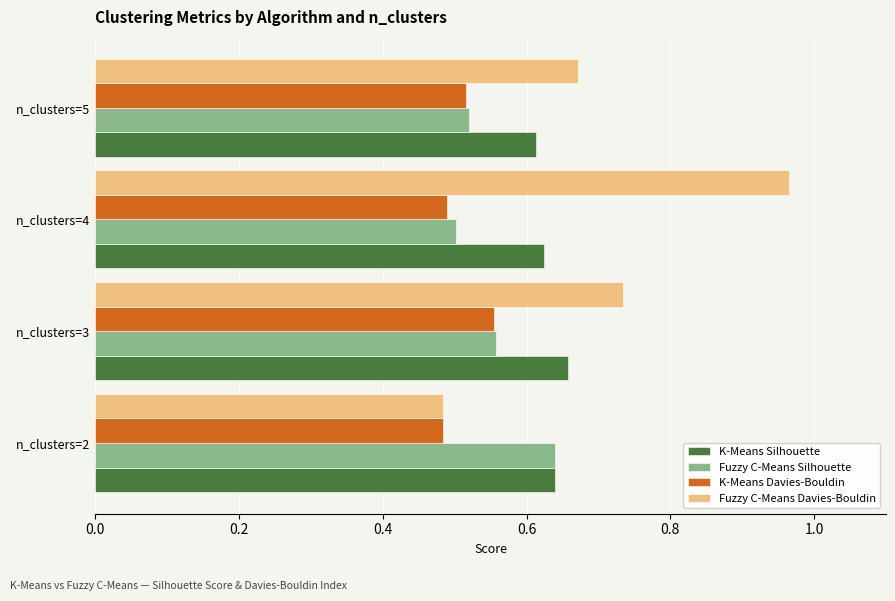

At which label is Fuzzy C-Means Davies-Bouldin closest to 0?

n_clusters=2